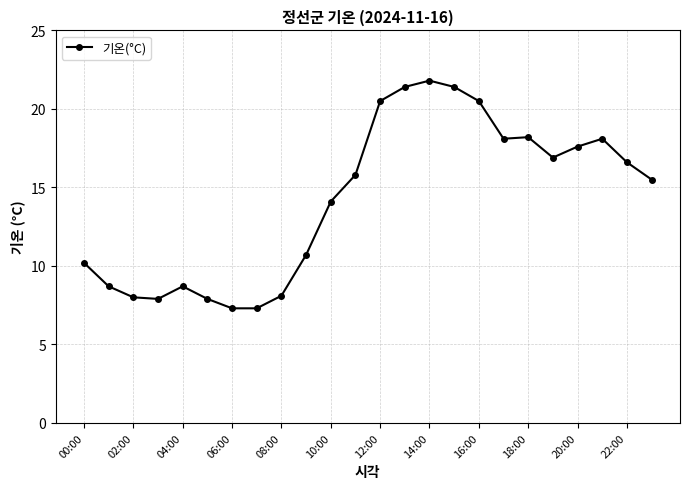

What is the difference between the maximum and minimum values?

14.5